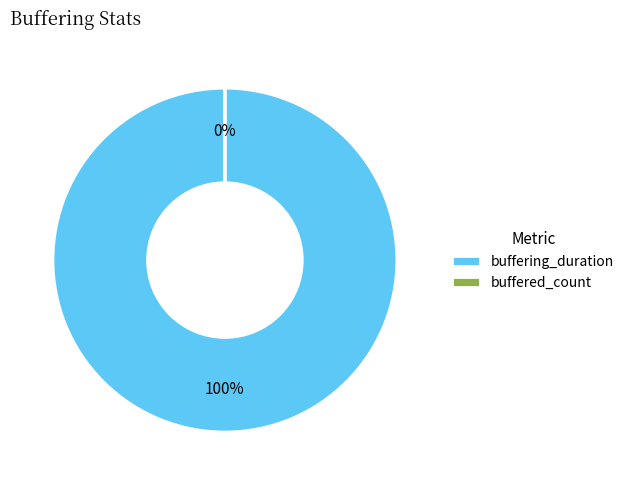

What percentage is the buffering_duration slice, to the nearest percent?

100%